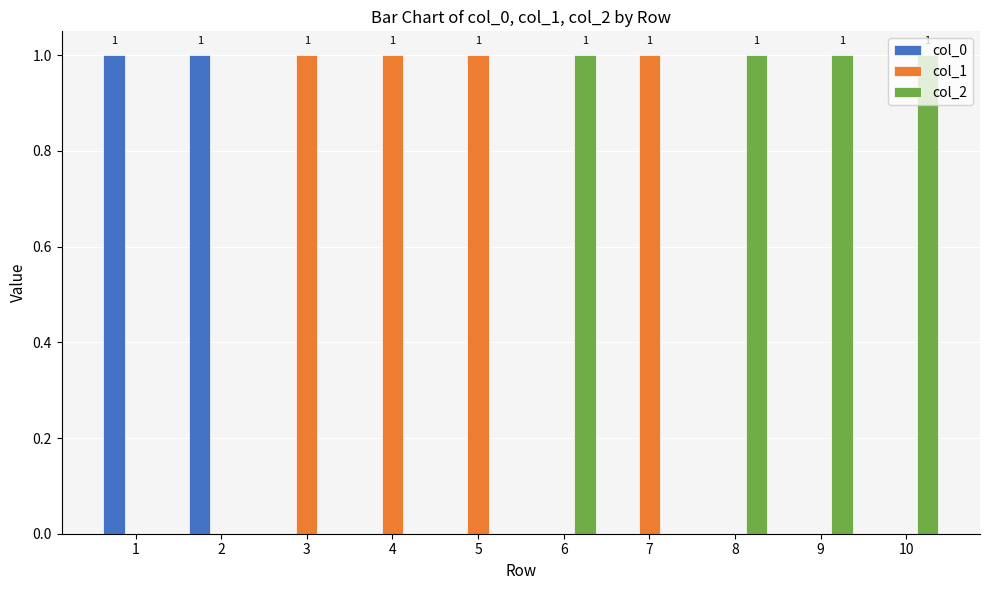

Count the col_0 values in the range 0 to 1.

10